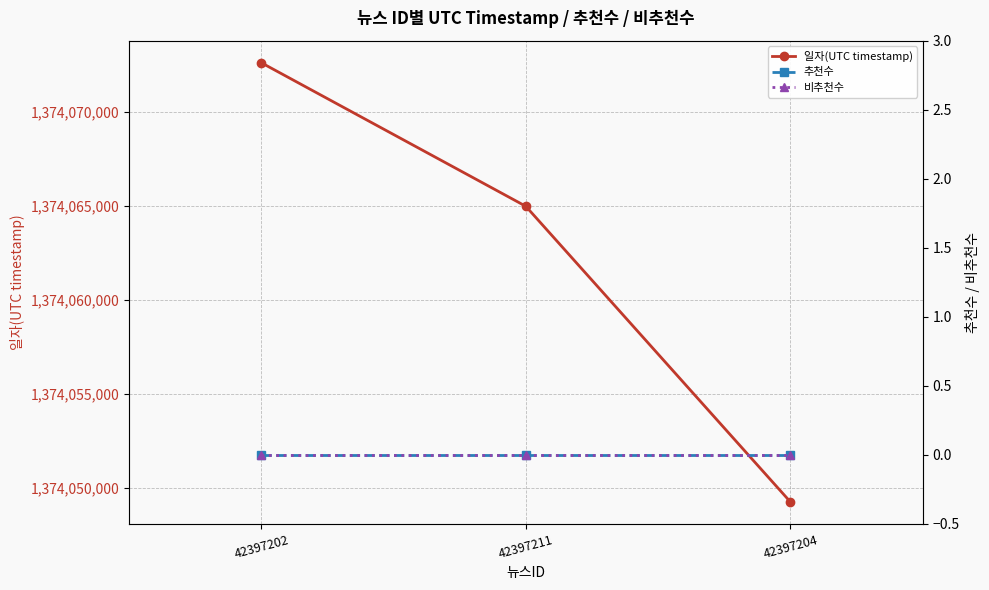

The 일자(UTC timestamp) series shows 1374049280 at 42397204. True or false?

True